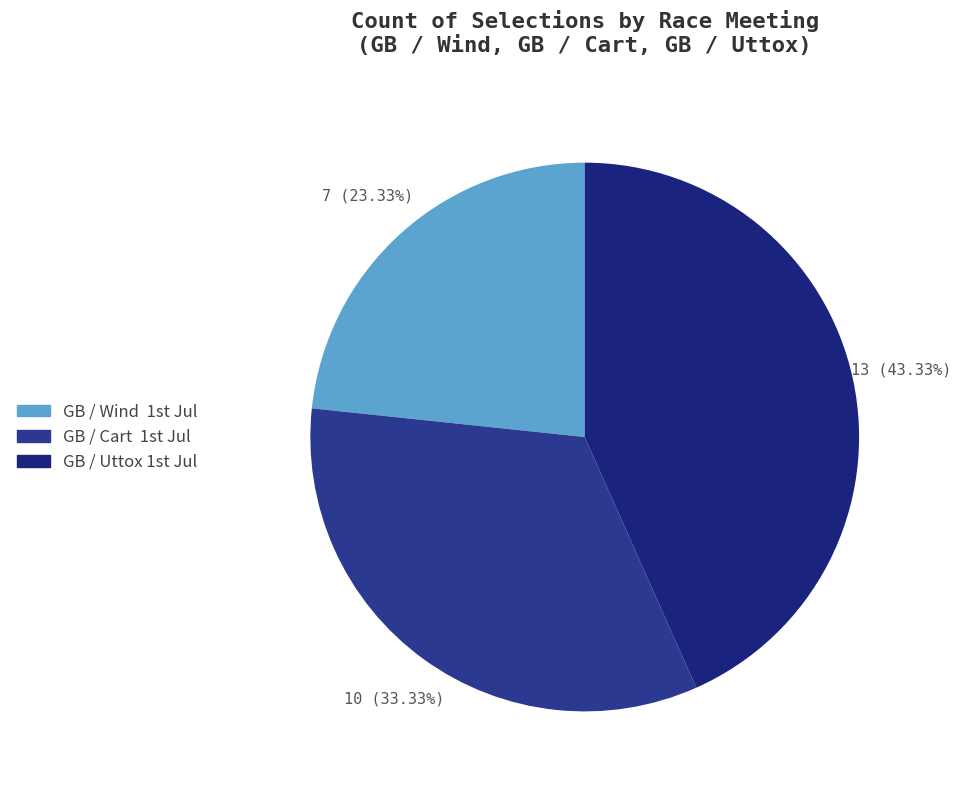

Which category has the biggest portion of the pie?

GB / Uttox 1st Jul